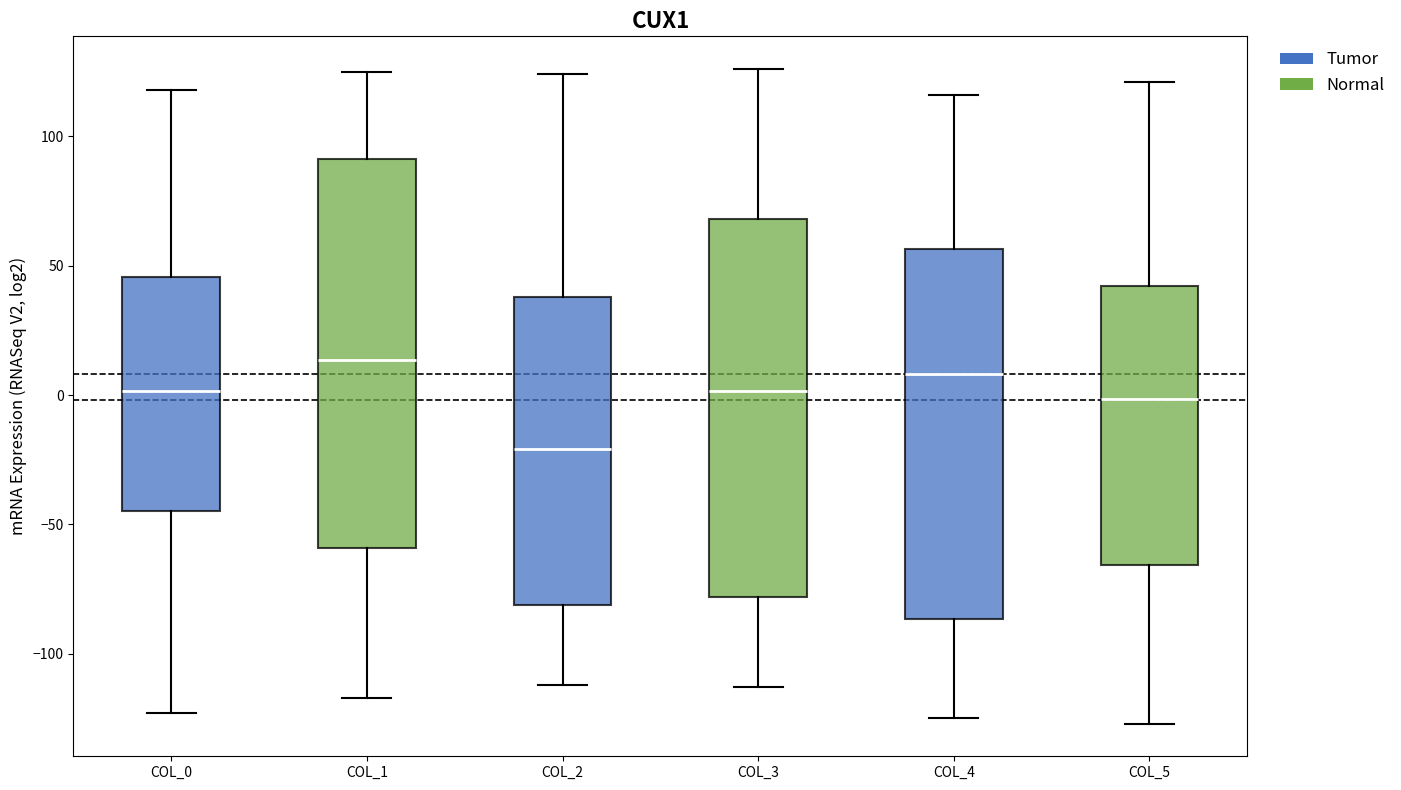

Which box's median line is the highest?

COL_1